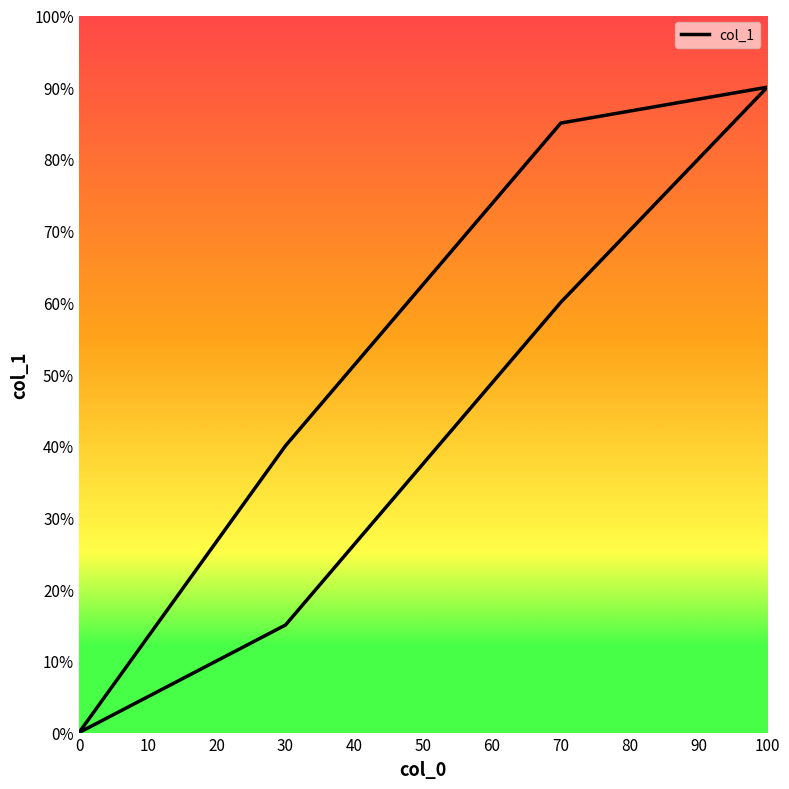

How many values are below 40?

3